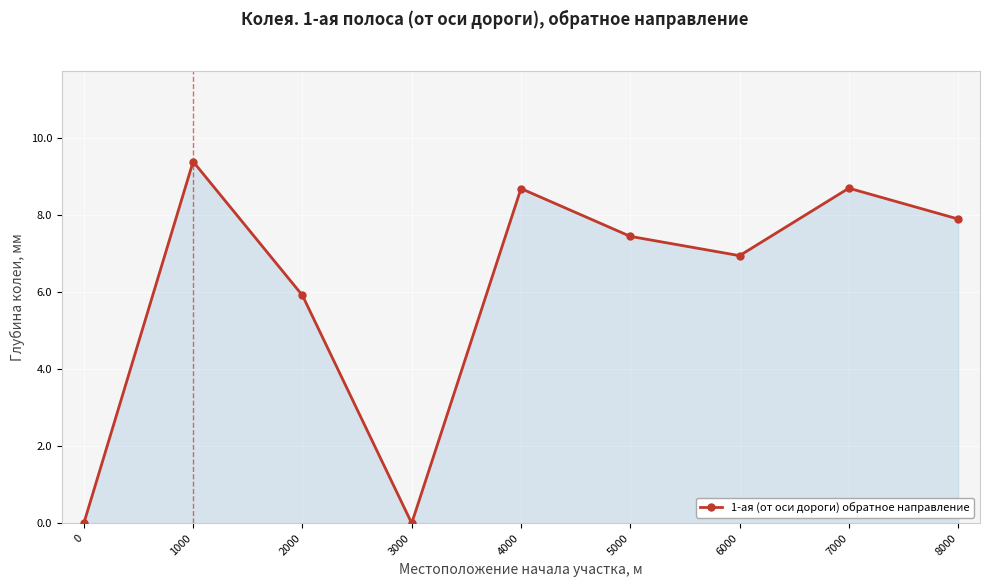

At which category does the chart reach its peak across all series?

1000